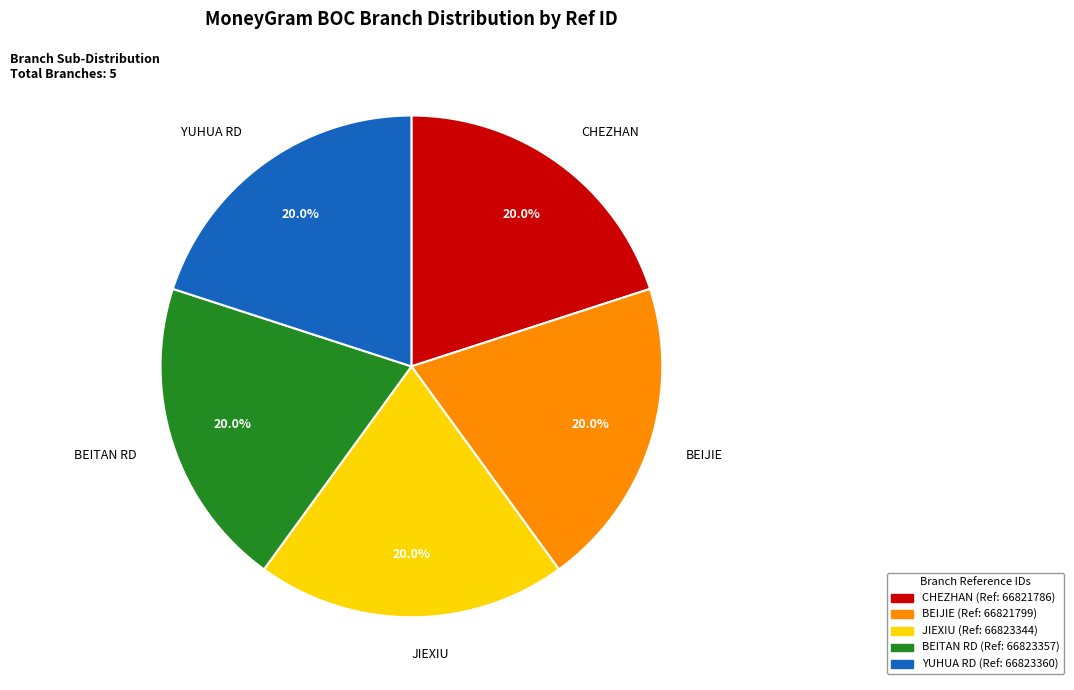

Is there any slice that represents more than half of the pie?

No